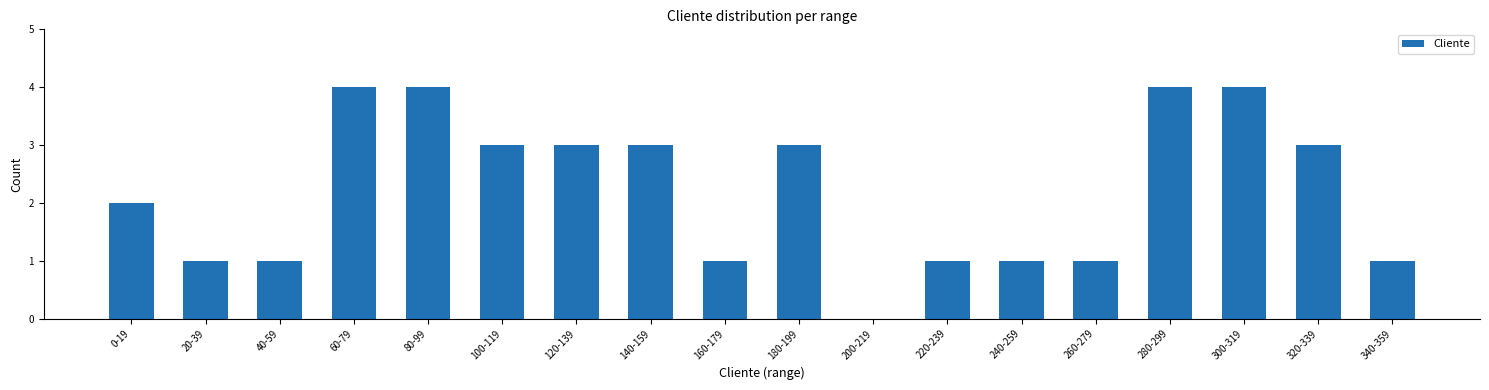

Between 260-279 and 200-219, which is larger?

260-279